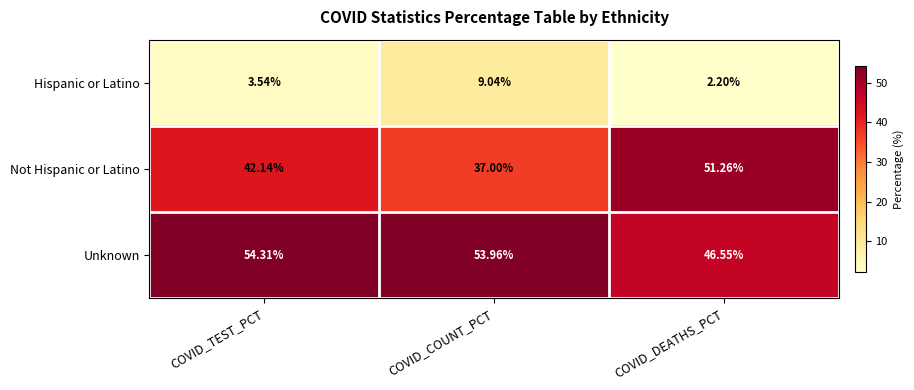

Is the value of Hispanic or Latino at COVID_DEATHS_PCT greater than the value of Not Hispanic or Latino at COVID_DEATHS_PCT?

No